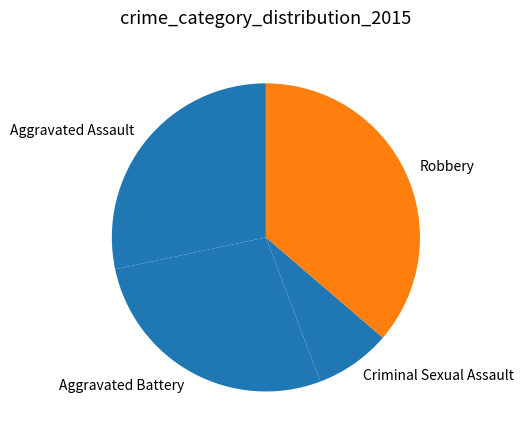

Is it true that Aggravated Assault is 34% of the pie?

False